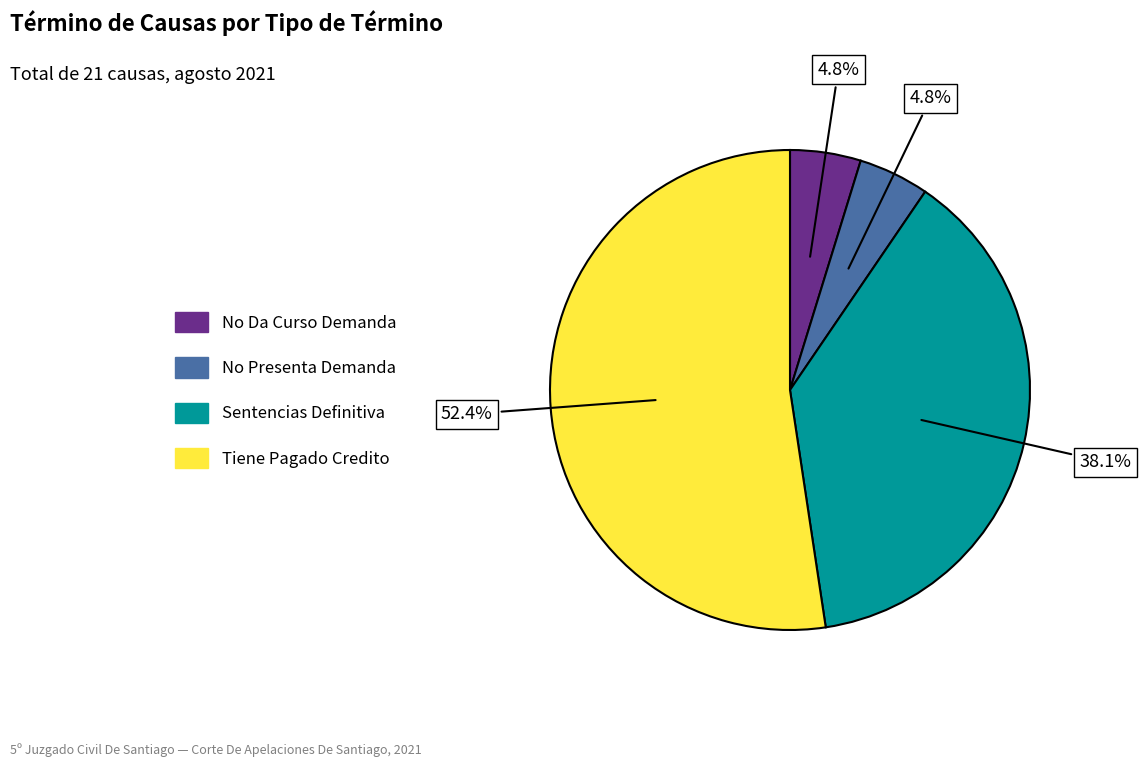

The Sentencias Definitiva slice represents 38% of the pie. True or false?

True